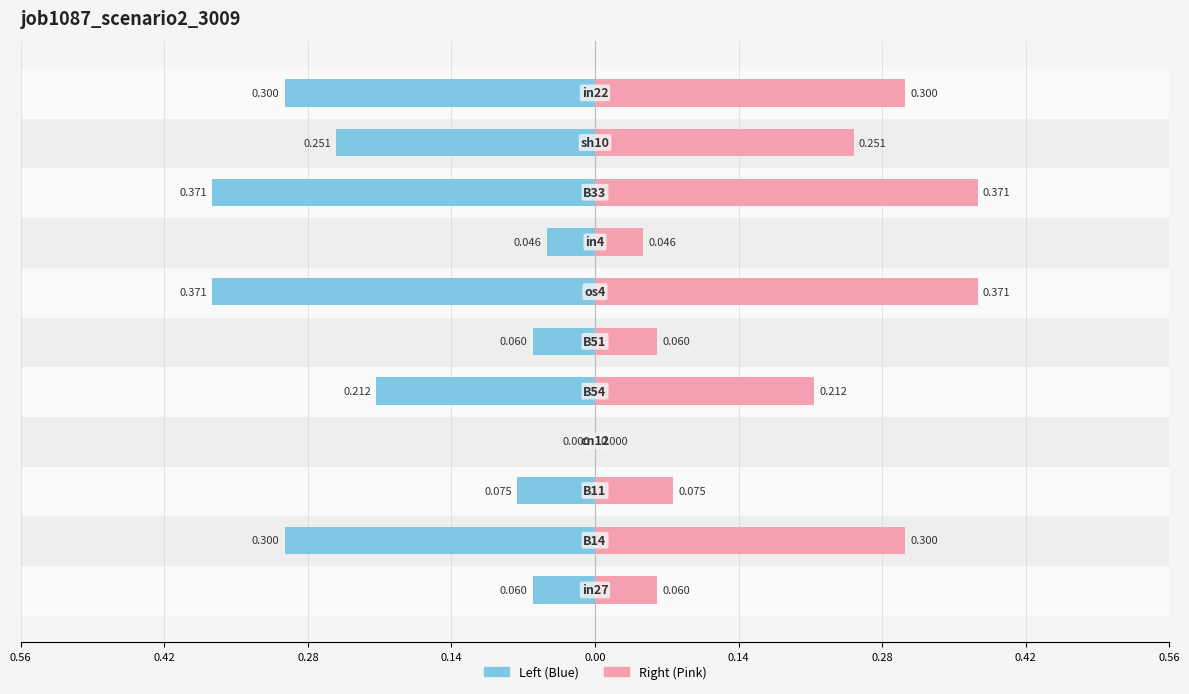

Reading right to left, what are all the values shown in this chart?

job1087_scenario2_3009 (left): -0.3	-0.3	-0.4	-0.0	-0.4	-0.1	-0.2	0.0	-0.1	-0.3	-0.1
job1087_scenario2_3009 (right): 0.3	0.3	0.4	0.0	0.4	0.1	0.2	0.0	0.1	0.3	0.1